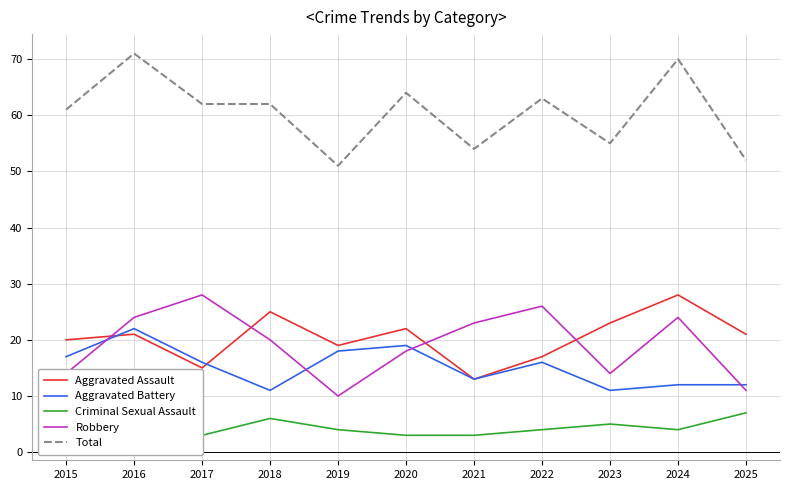

What is the average value of the Total series?

60